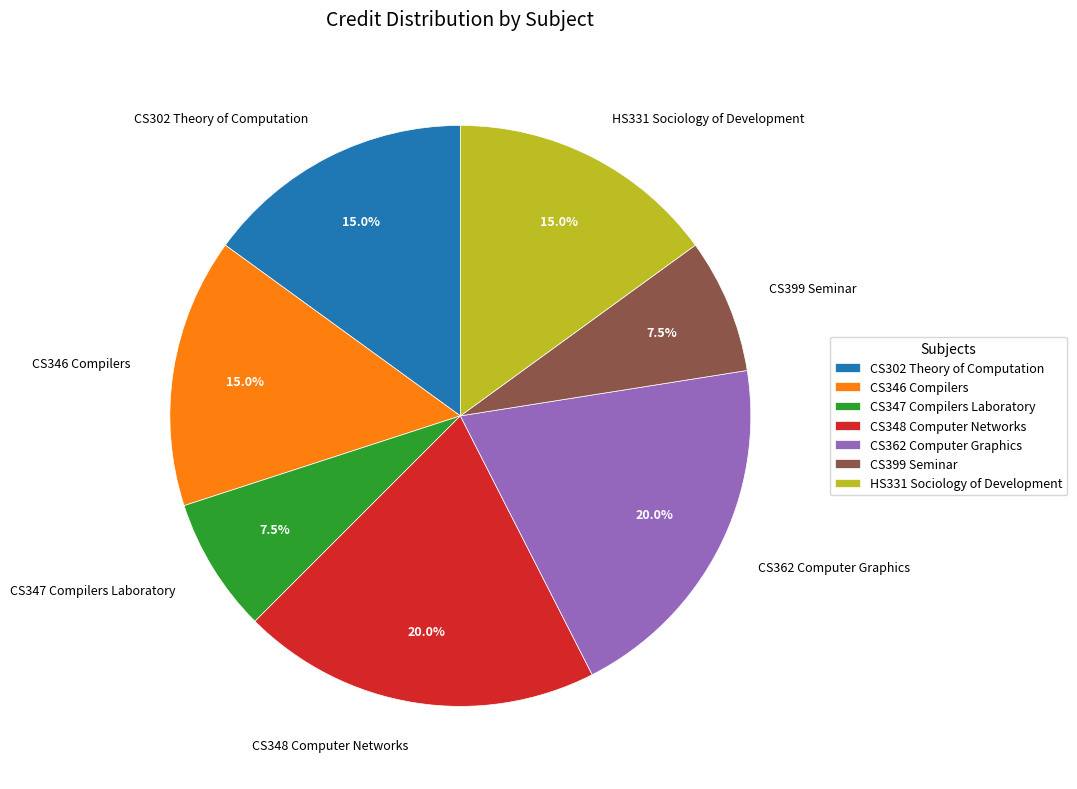

What is the ratio of the value at CS347 Compilers Laboratory to the value at CS348 Computer Networks?

0.4